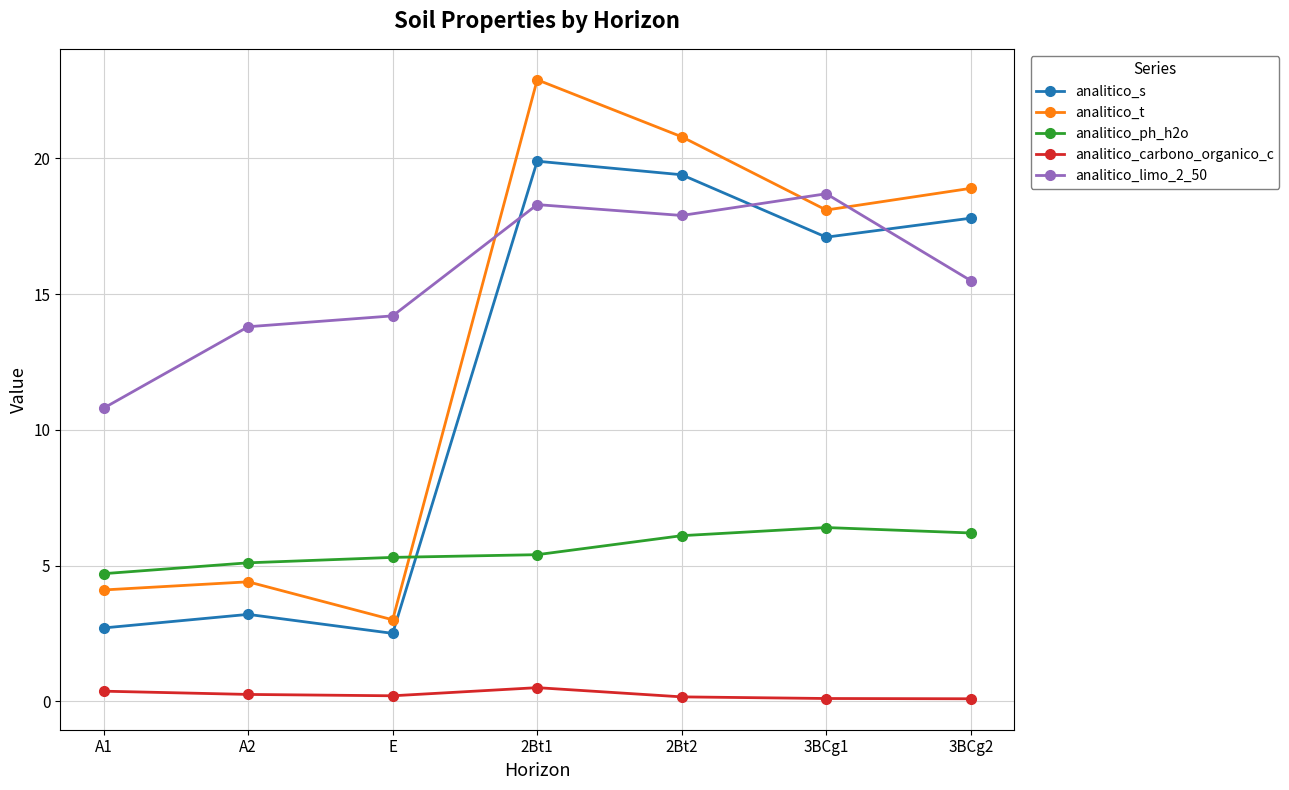

What is the value of the analitico_s point at the 2nd from the left?

3.2